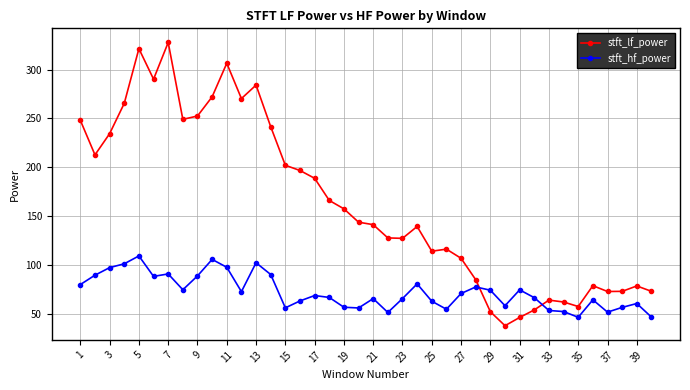

What is the value of the stft_hf_power point at the 5th from the left?

109.2